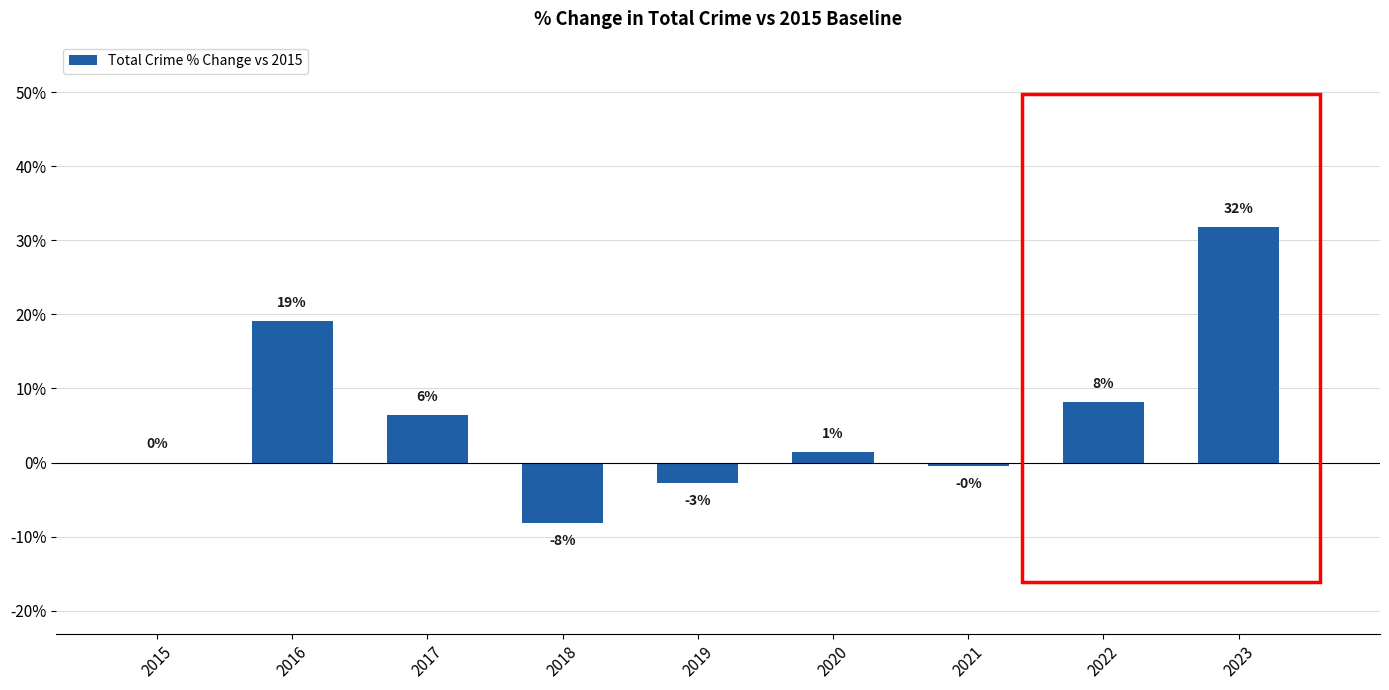

Are the bars horizontal?

No